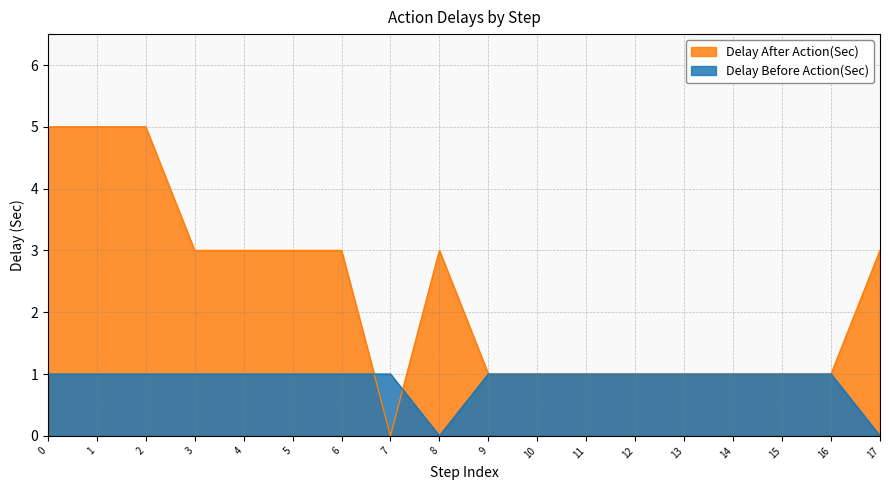

Between 6 and 17, which series saw the biggest shift?

Delay Before Action(Sec)